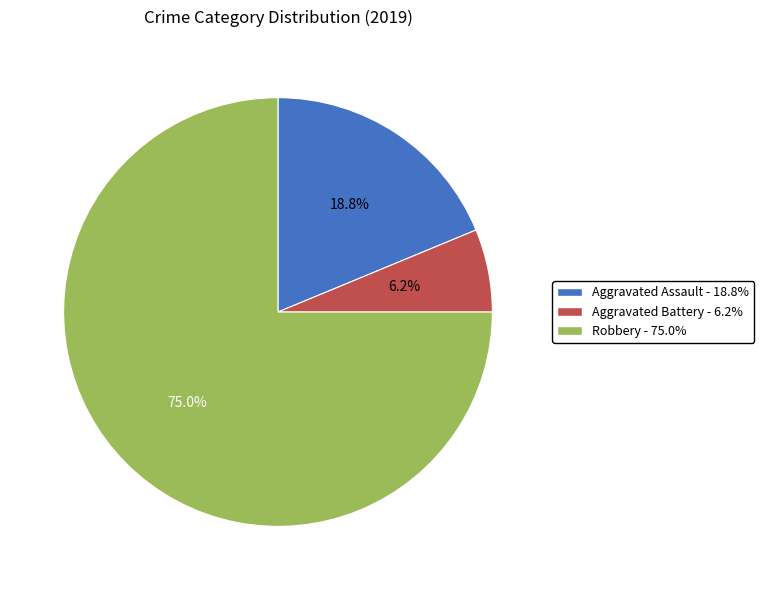

Is Aggravated Assault the majority of the pie?

No